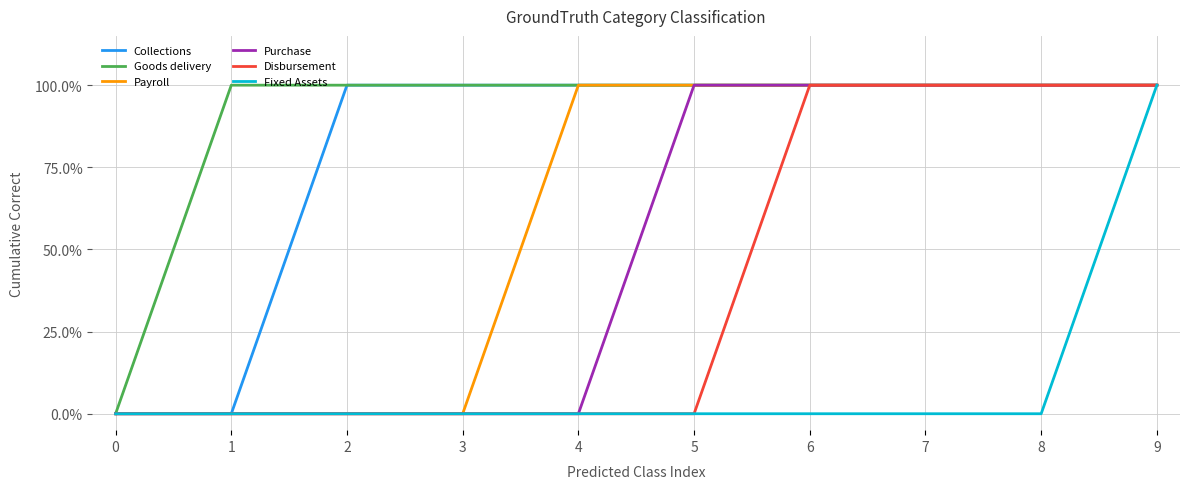

Is this an area chart (filled region under the line)?

No